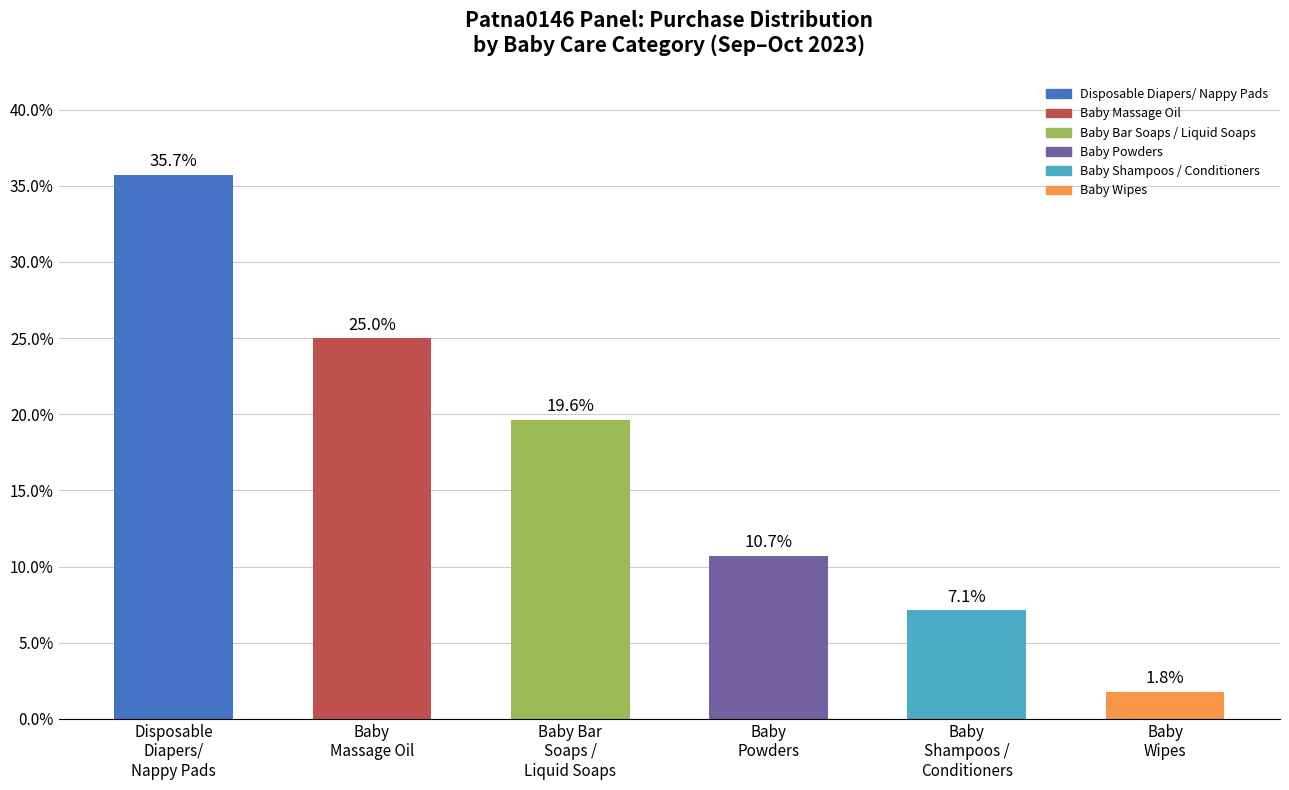

Reading left to right, what are all the values shown in this chart?

35.7	25.0	19.6	10.7	7.1	1.8